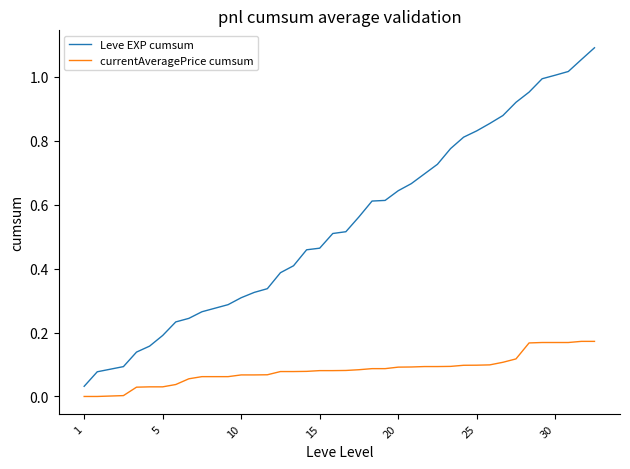

True or false: currentAveragePrice cumsum and Leve EXP cumsum intersect in this chart.

False